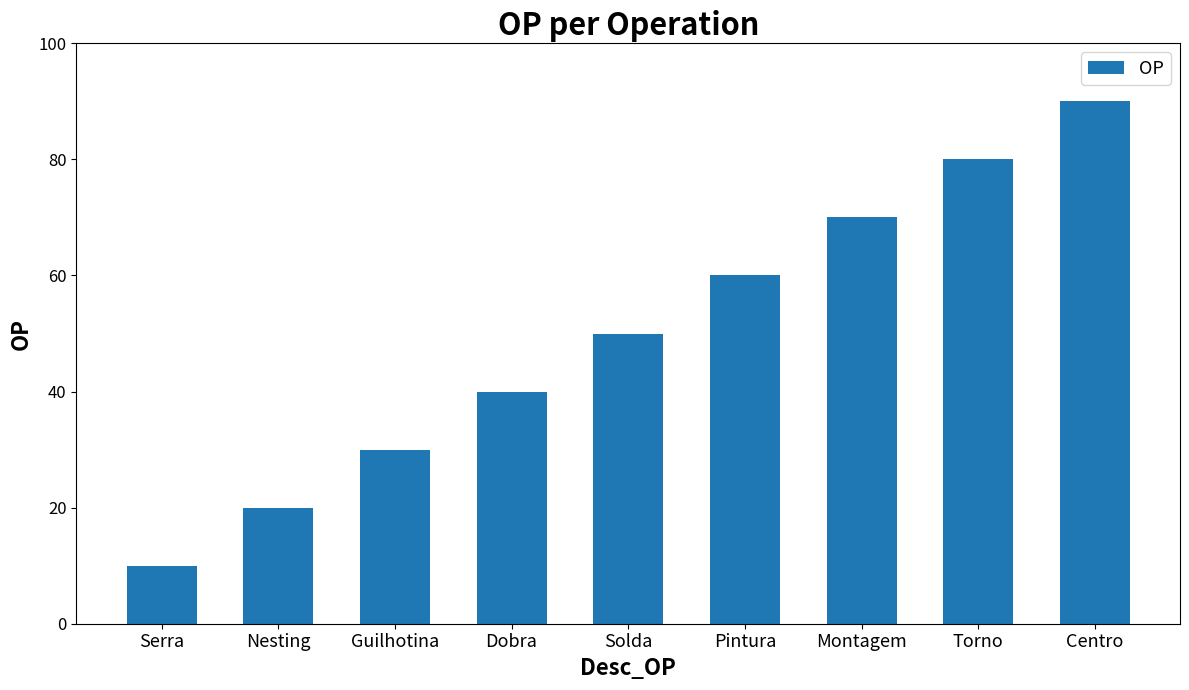

At which category does the chart reach its peak across all series?

Centro